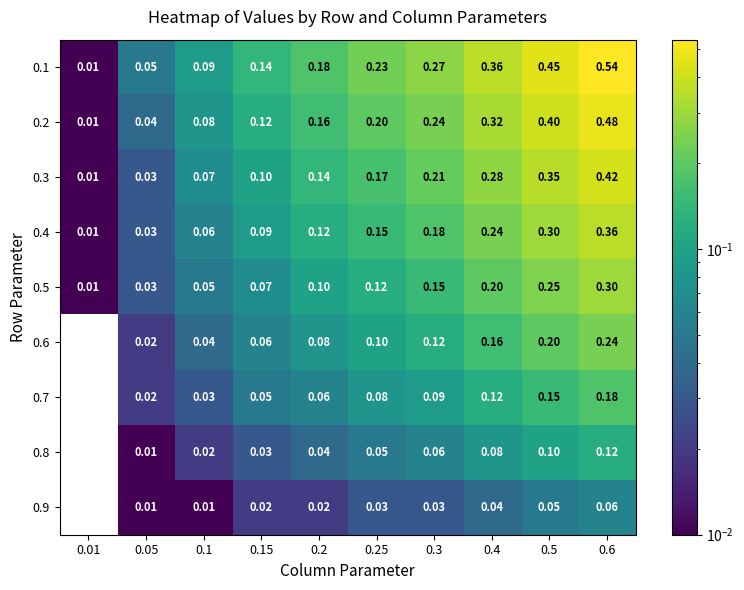

Which series has the largest total across all categories?

0.1